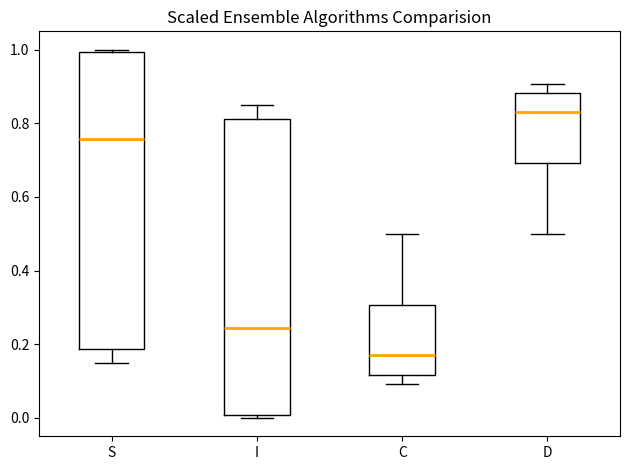

Where does the median line of the box for I sit on the y-axis? The values are not printed on the chart, so give them approximately, as read against the axis.

0.24